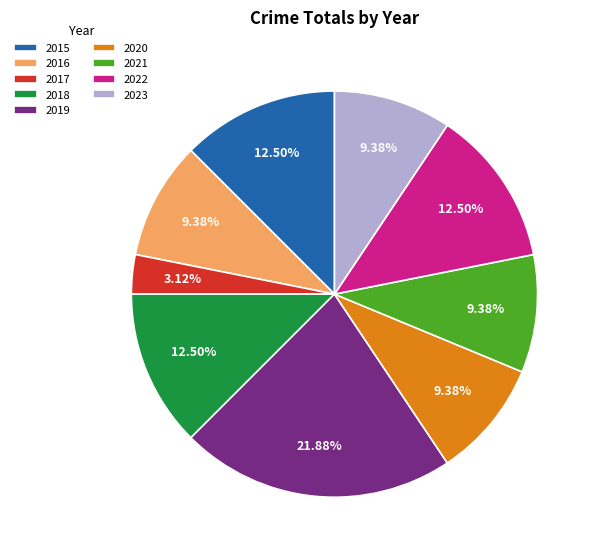

Is it true that 2019 is 22% of the pie?

True